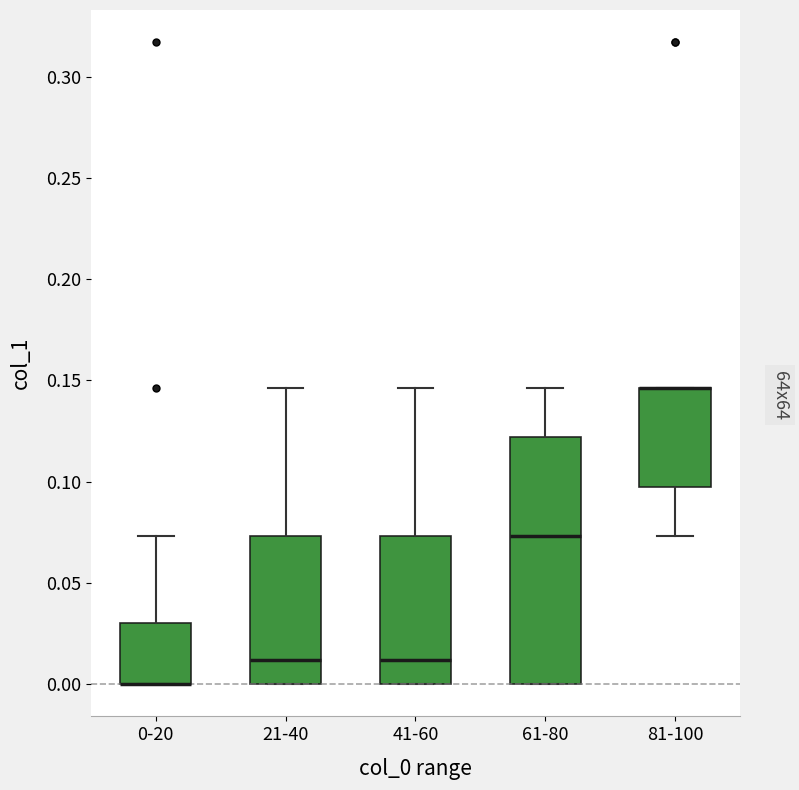

Comparing the boxes themselves (not the whiskers), which one is the tallest?

61-80